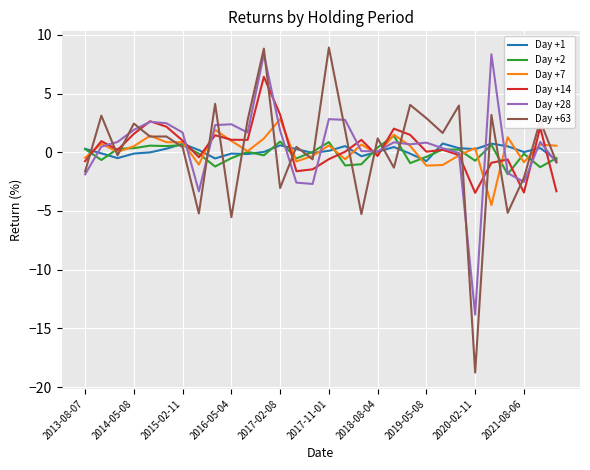

True or false: Day +2 and Day +14 intersect in this chart.

True